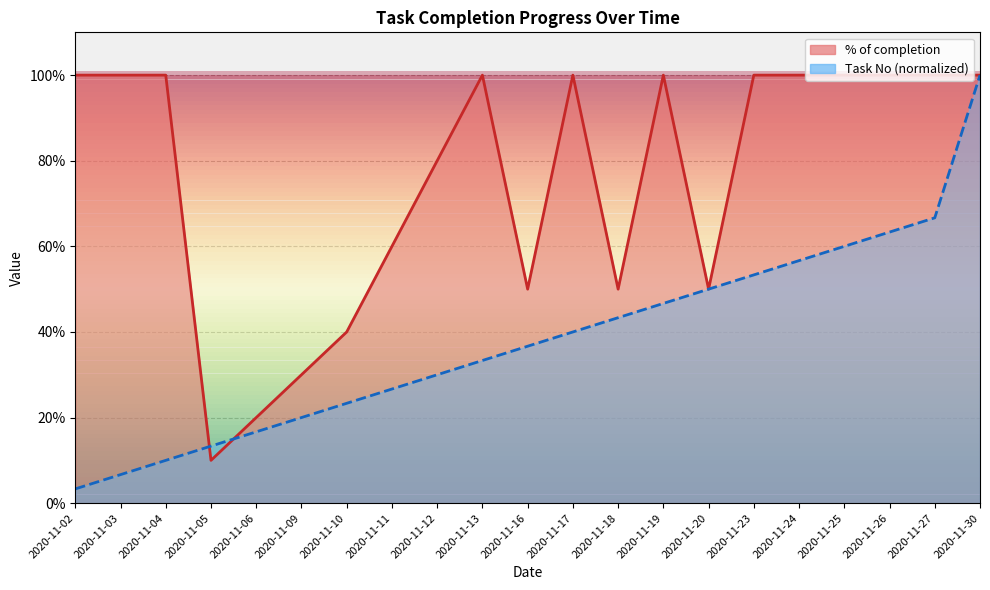

Which has a higher value, 2020-11-20 or 2020-11-13?

2020-11-13